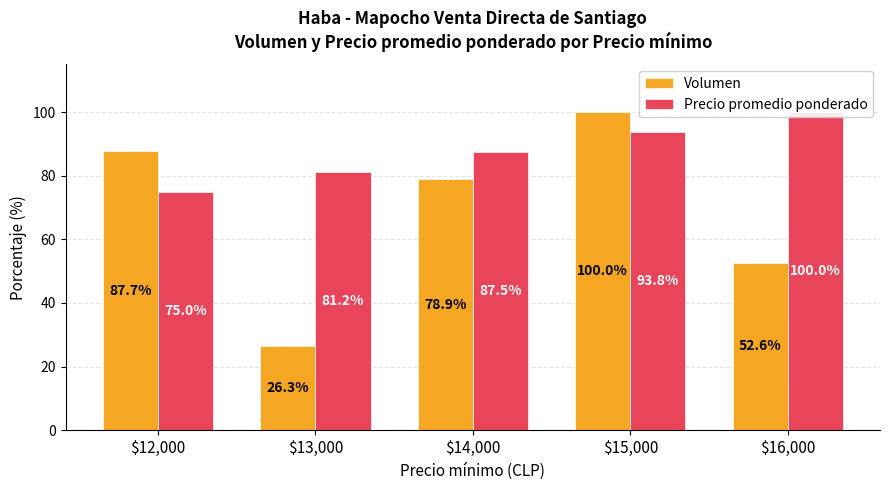

What are all the series names shown in the legend?

Volumen, Precio promedio ponderado